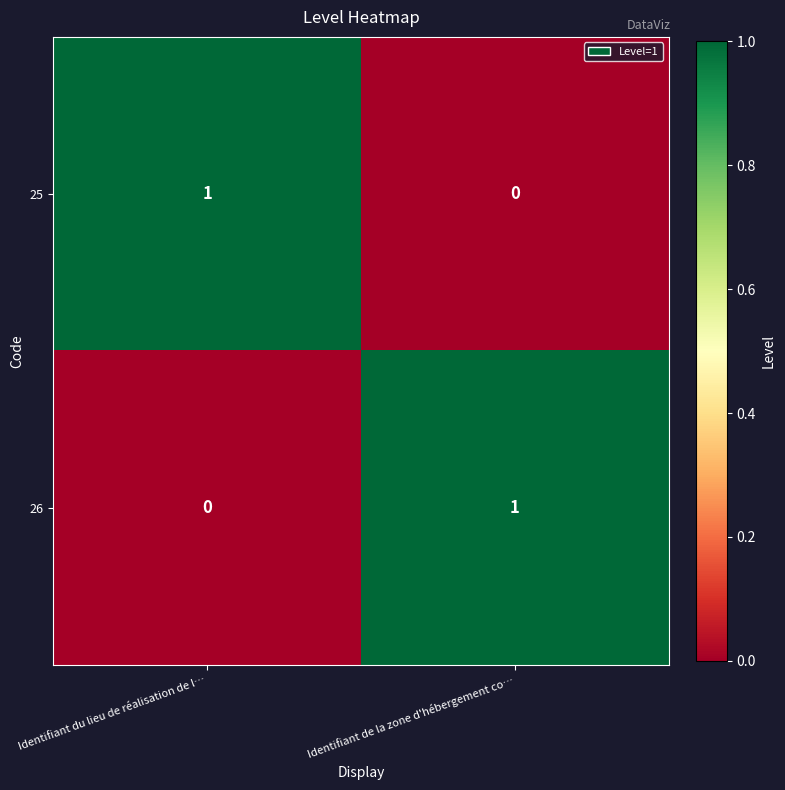

The 26 series shows 1 at Identifiant de la zone d'hébergement co…. True or false?

True